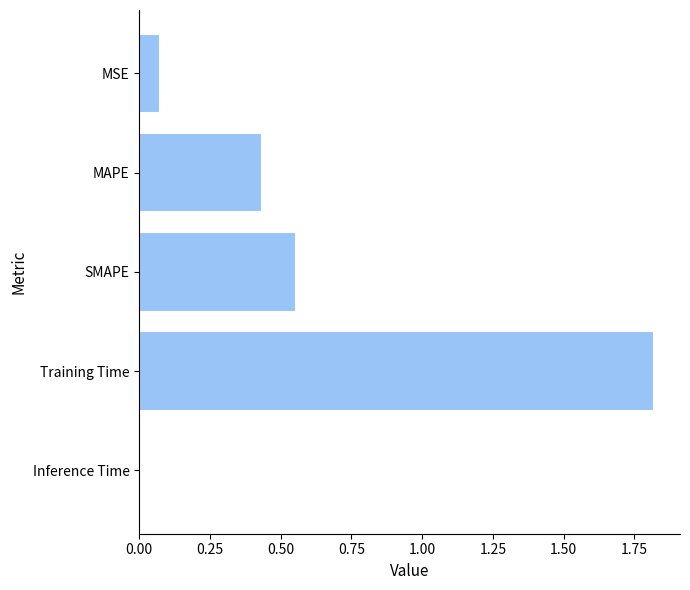

What is the difference between the maximum and second lowest values?

1.7